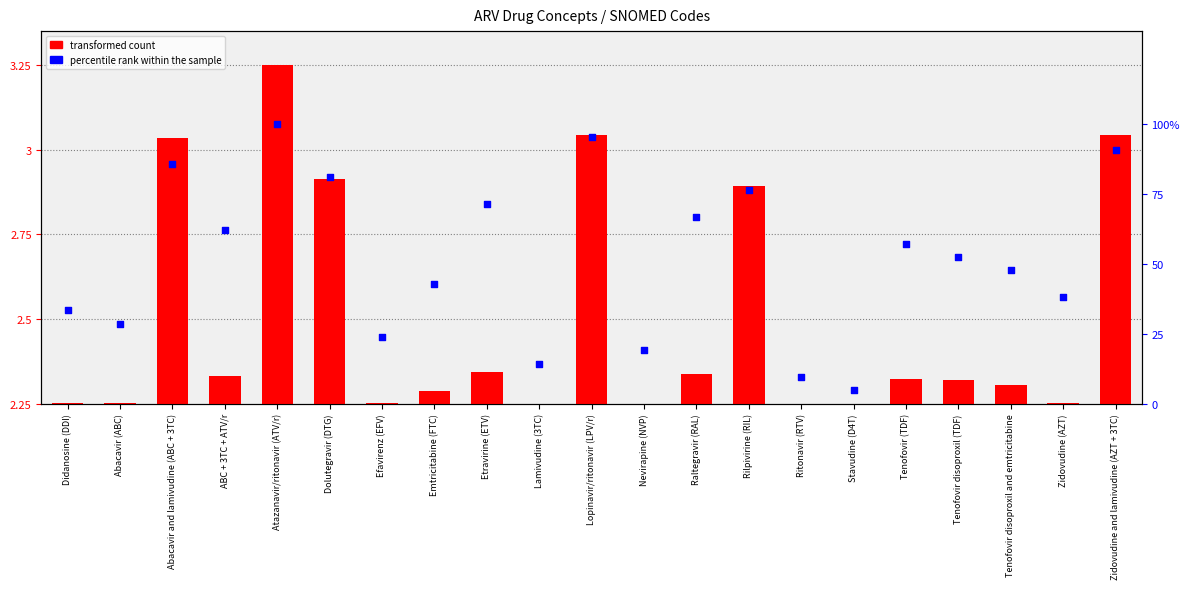

Which series has the largest total across all categories?

percentile rank within the sample